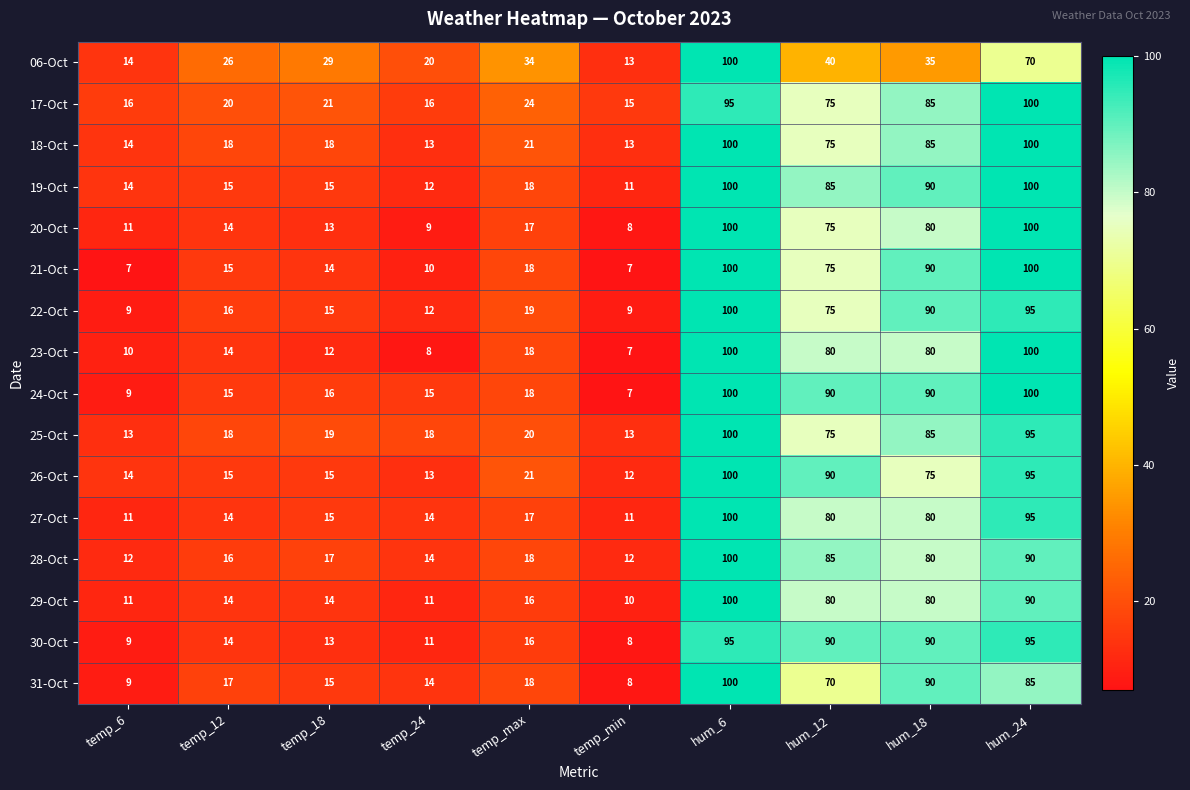

Is it true that 31-Oct equals 179 at hum_6?

False